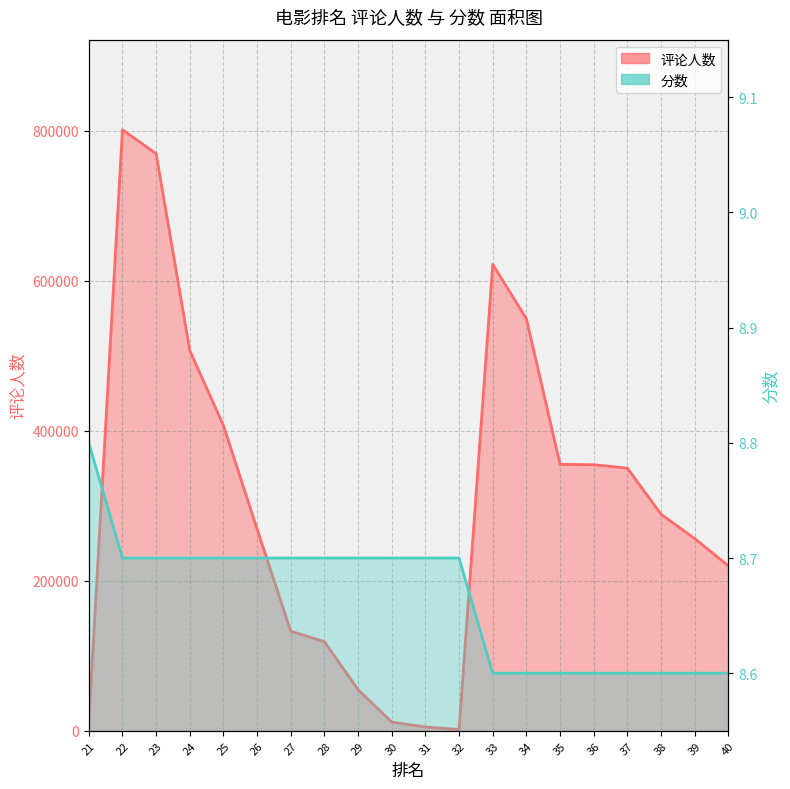

True or false: 评论人数 and 分数 intersect in this chart.

False